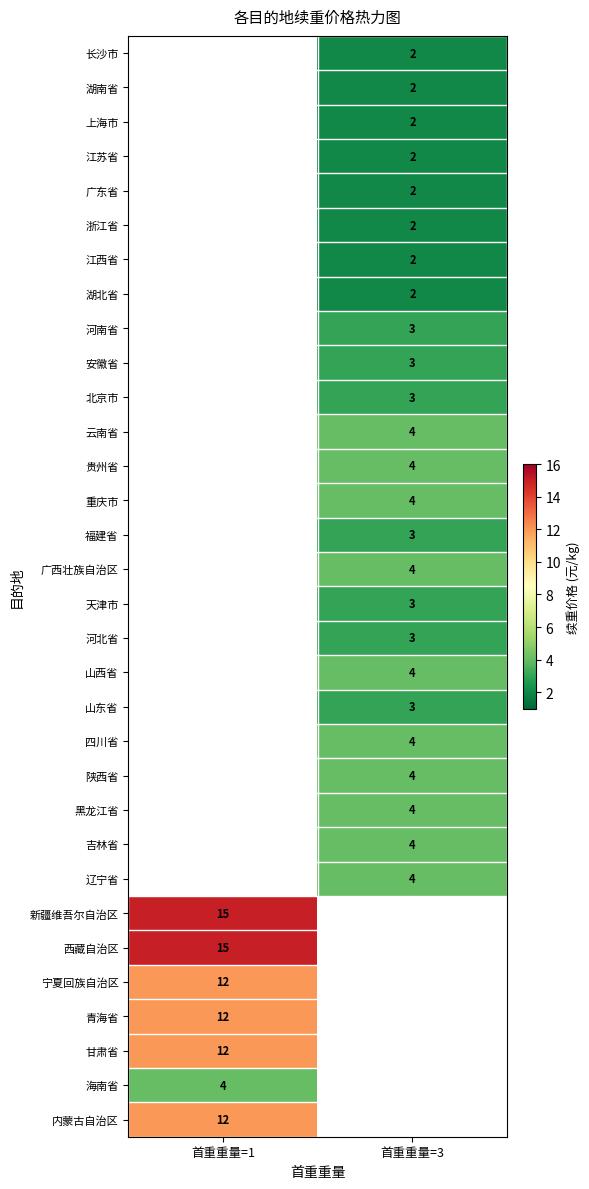

True or false: 重庆市 has a value of 6.3 at 首重重量=3.

False